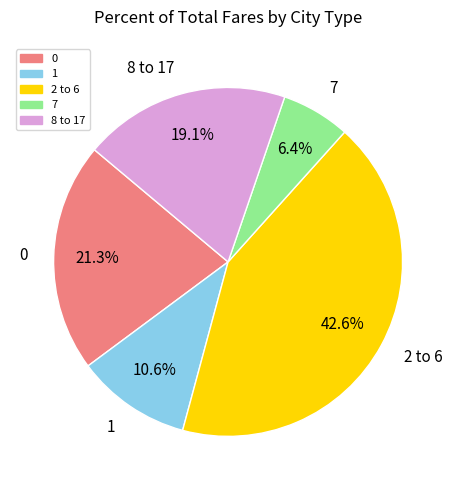

Is there any slice that represents more than half of the pie?

No